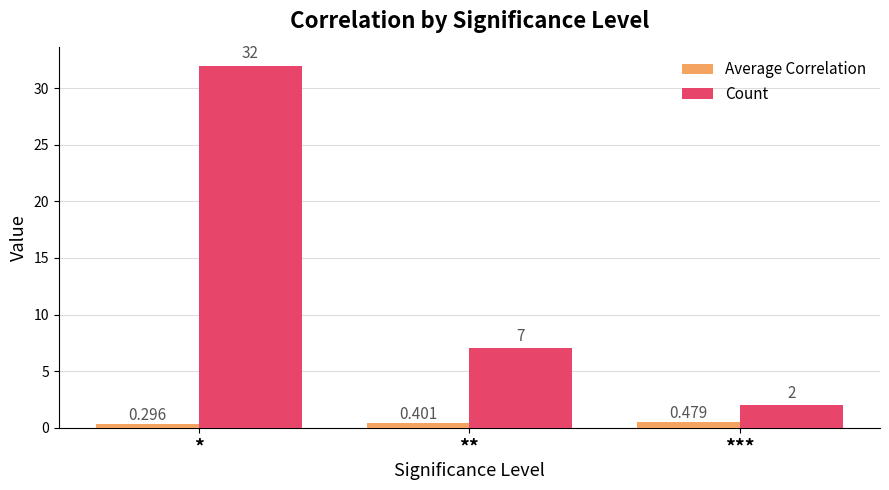

Which category has the lowest value in the Average Correlation series?

*